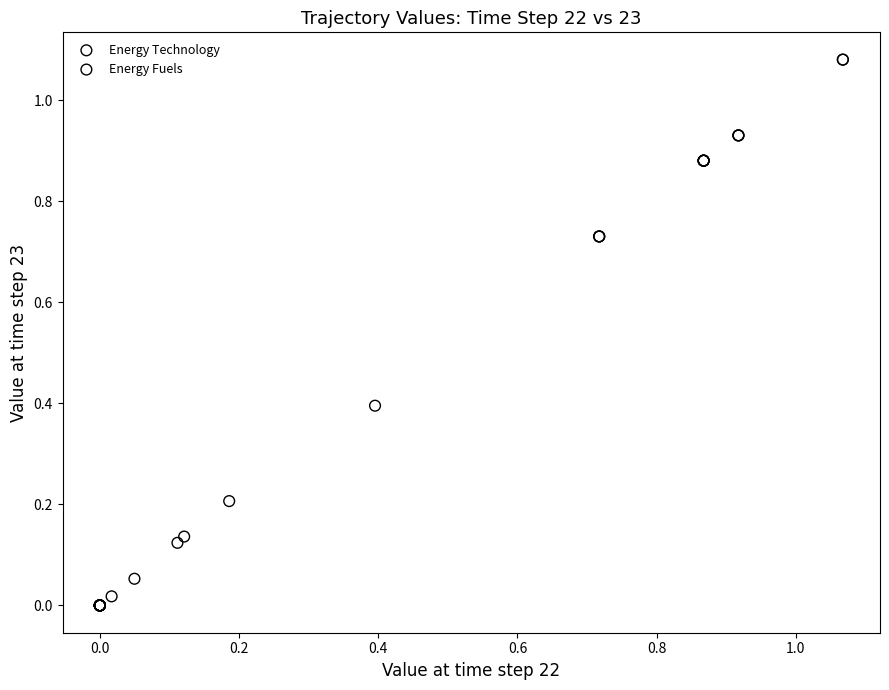

Which series has the widest spread of Y values?

Energy Fuels